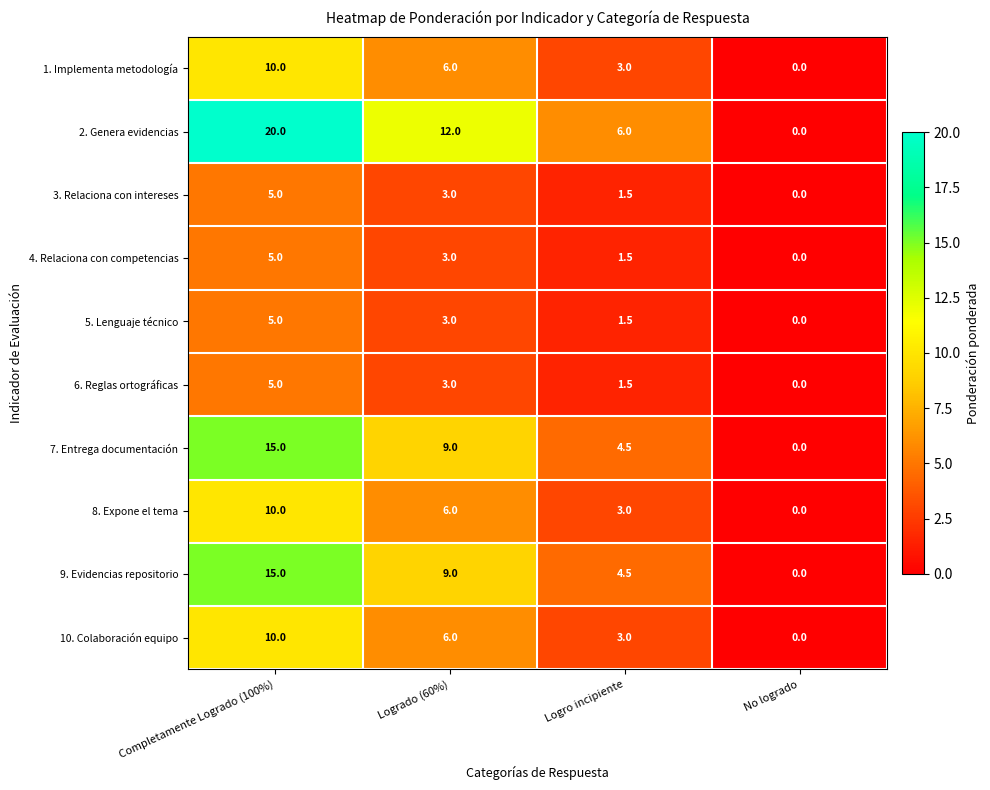

Is it true that 4. Relaciona con competencias equals 5.0 at Completamente Logrado (100%)?

True